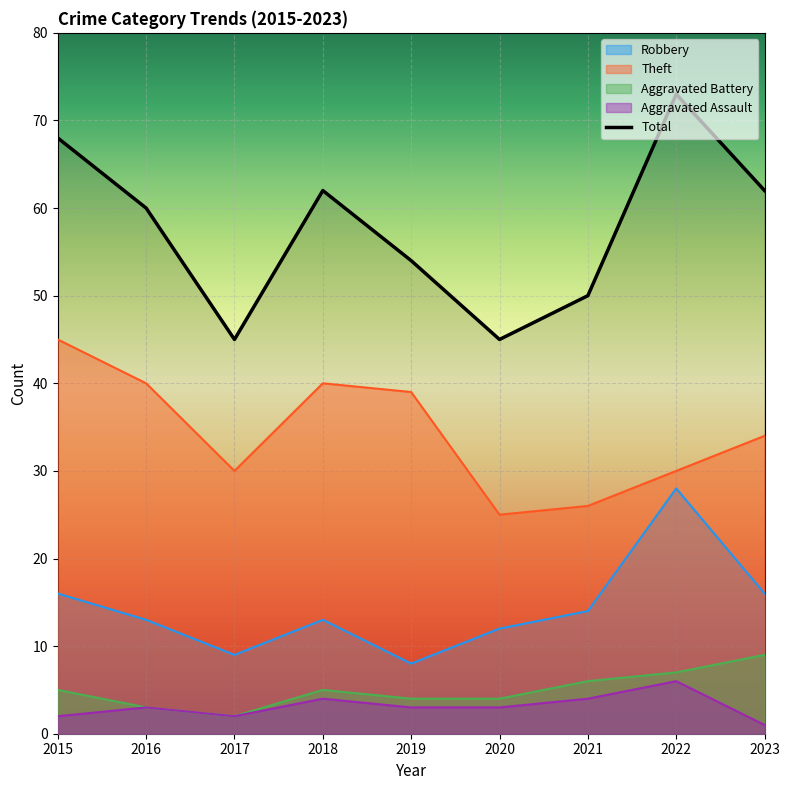

How many lines are shown in the chart?

5